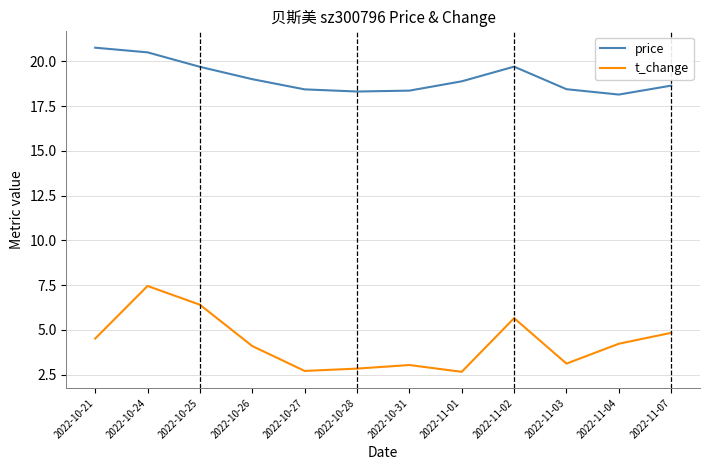

True or false: t_change has a value of 2.6 at 2022-11-01.

True